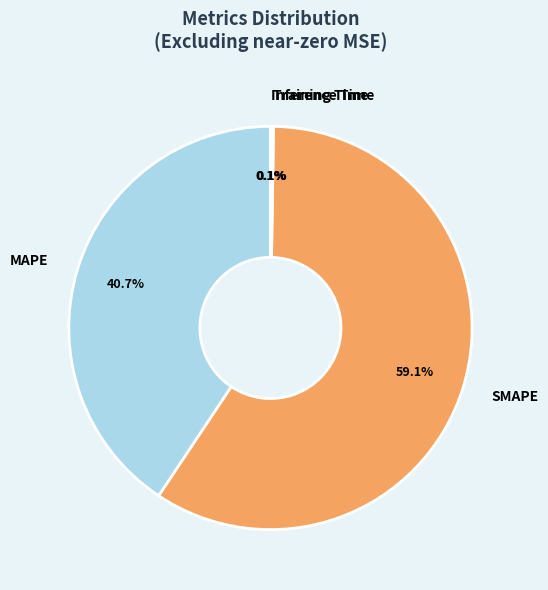

What is the largest slice in the pie chart?

SMAPE